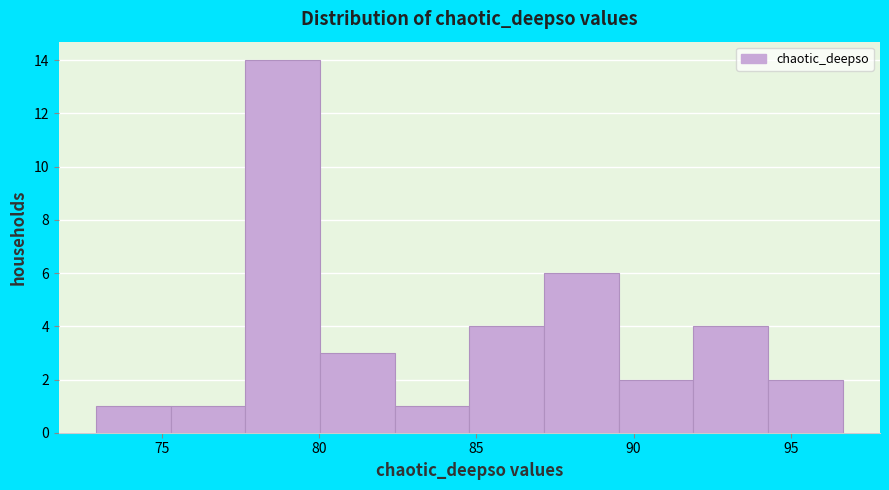

Over which range of the x-axis is the bar tallest?

77.5 to 80.0